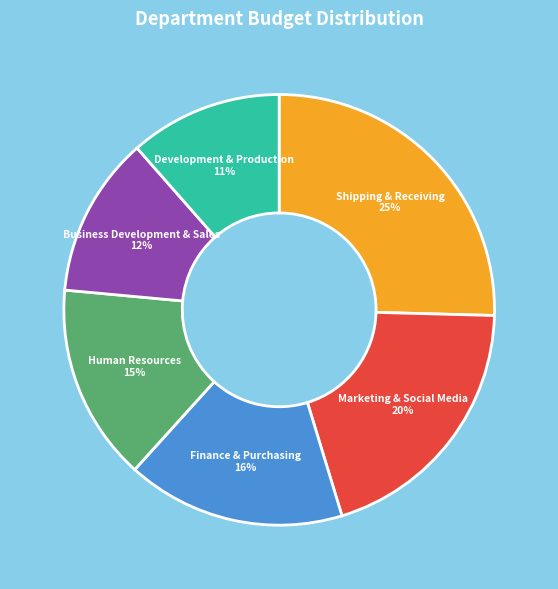

How many segments does this pie chart have?

6